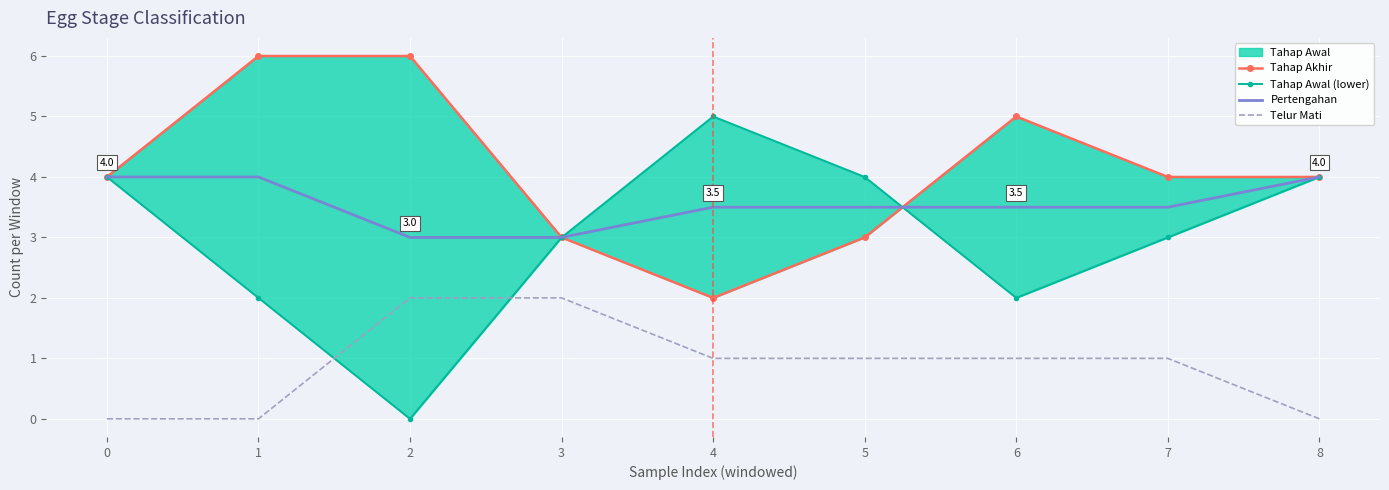

What is the maximum value for Pertengahan?

4.0